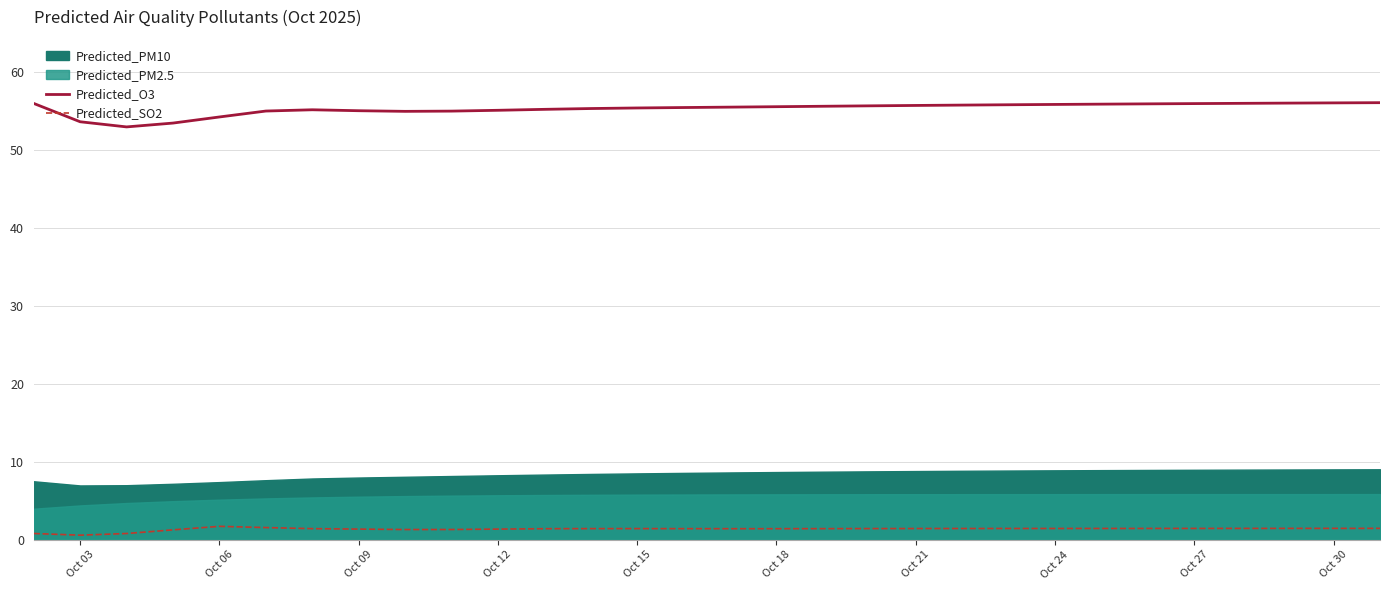

How many interior local peaks does the Predicted_SO2 series have?

2